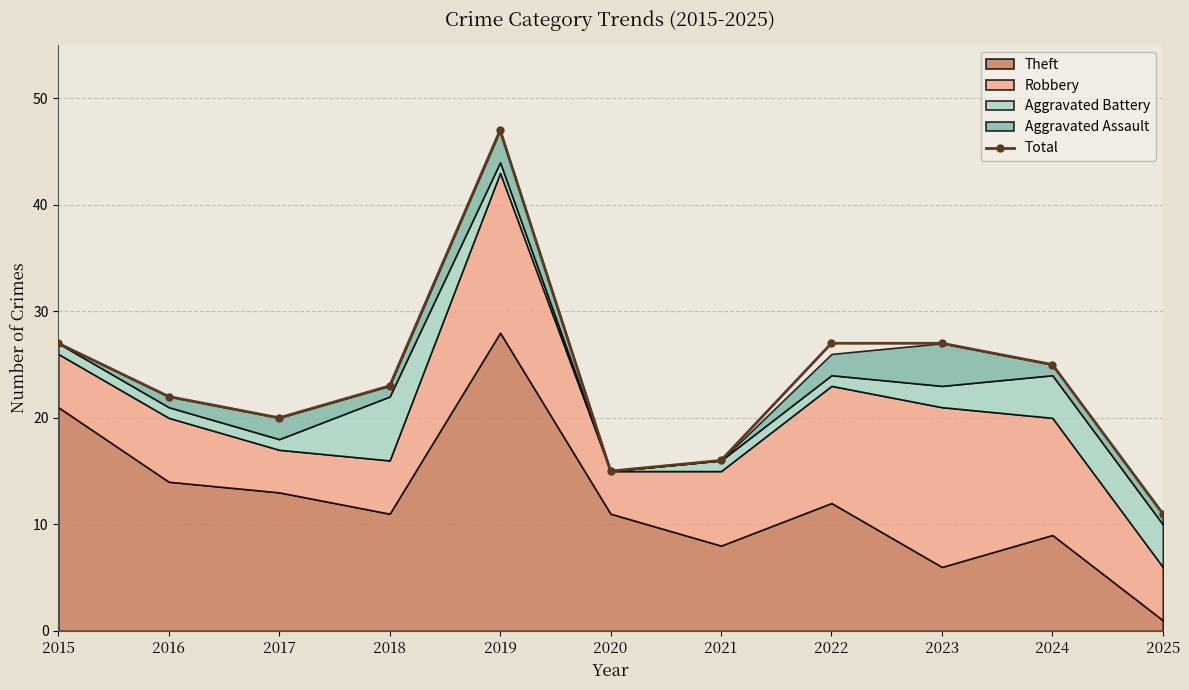

Which has a higher value, 2020 or 2018?

2018